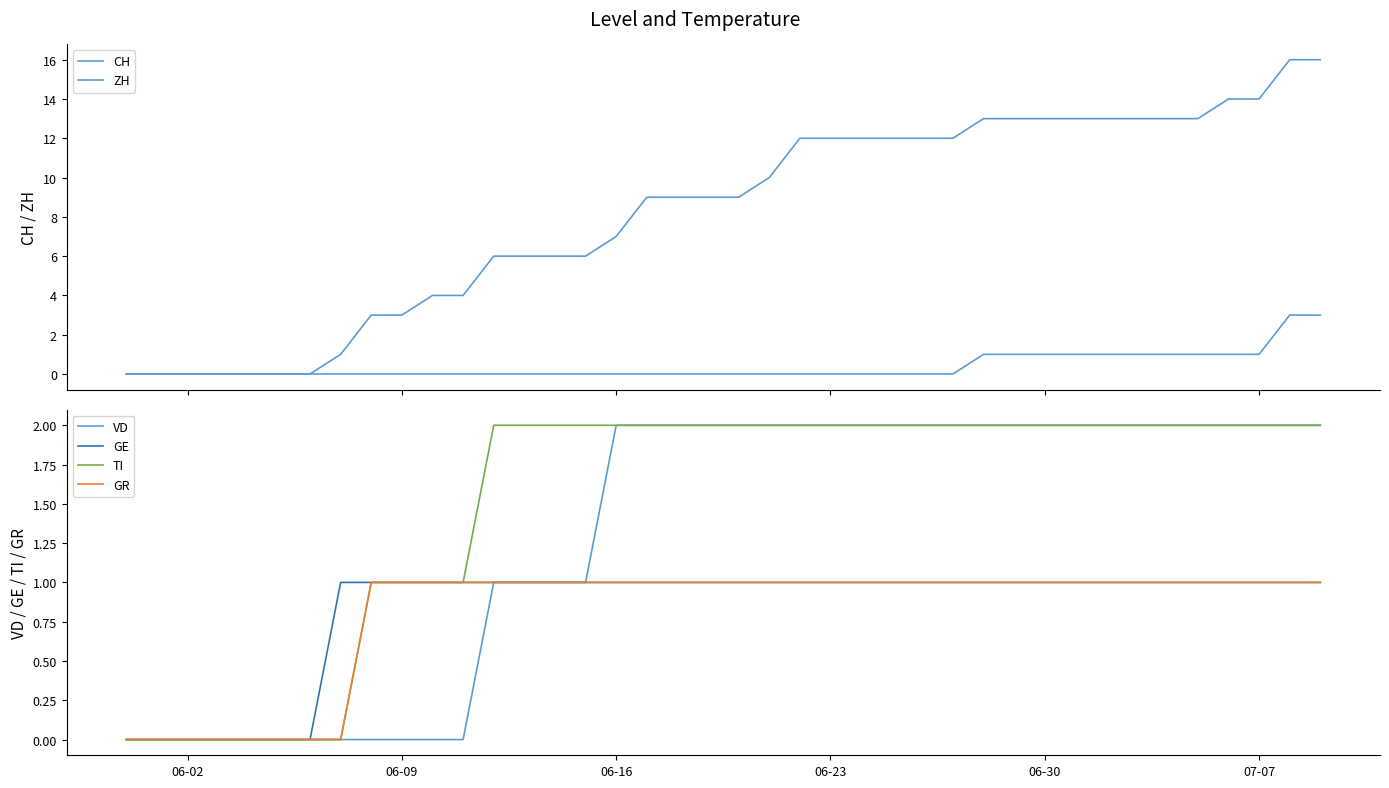

Reading right to left, transcribe all the data shown in this chart.

CH: 16	16	14	14	13	13	13	13	13	13	13	13	12	12	12	12	12	12	10	9	9	9	9	7	6	6	6	6	4	4	3	3	1	0	0	0	0	0	0	0
ZH: 3	3	1	1	1	1	1	1	1	1	1	1	0	0	0	0	0	0	0	0	0	0	0	0	0	0	0	0	0	0	0	0	0	0	0	0	0	0	0	0
VD: 2	2	2	2	2	2	2	2	2	2	2	2	2	2	2	2	2	2	2	2	2	2	2	2	1	1	1	1	0	0	0	0	0	0	0	0	0	0	0	0
GE: 1	1	1	1	1	1	1	1	1	1	1	1	1	1	1	1	1	1	1	1	1	1	1	1	1	1	1	1	1	1	1	1	1	0	0	0	0	0	0	0
TI: 2	2	2	2	2	2	2	2	2	2	2	2	2	2	2	2	2	2	2	2	2	2	2	2	2	2	2	2	1	1	1	1	0	0	0	0	0	0	0	0
GR: 1	1	1	1	1	1	1	1	1	1	1	1	1	1	1	1	1	1	1	1	1	1	1	1	1	1	1	1	1	1	1	1	0	0	0	0	0	0	0	0